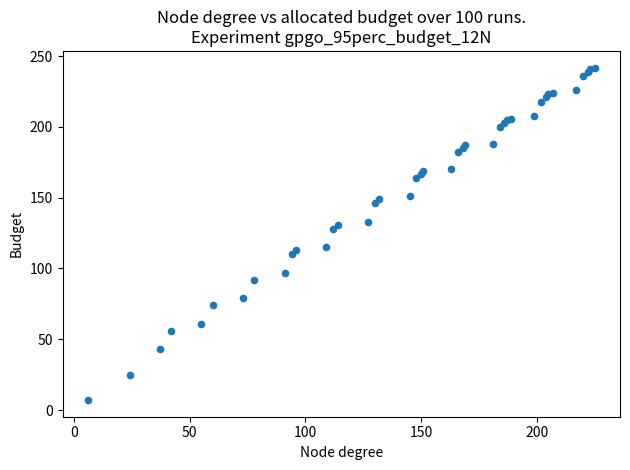

What Y value in the scatter plot is closest to 124?

128